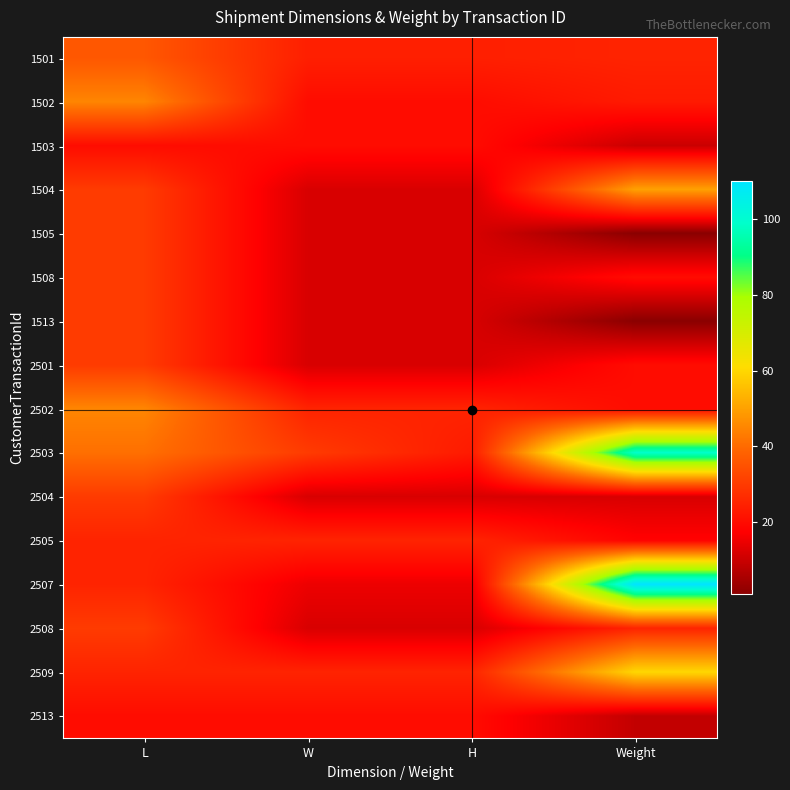

At L, list the series in order from largest to smallest.

1502, 2502, 2503, 1501, 1504, 1505, 1508, 1513, 2501, 2504, 2508, 2505, 2507, 2509, 1503, 2513